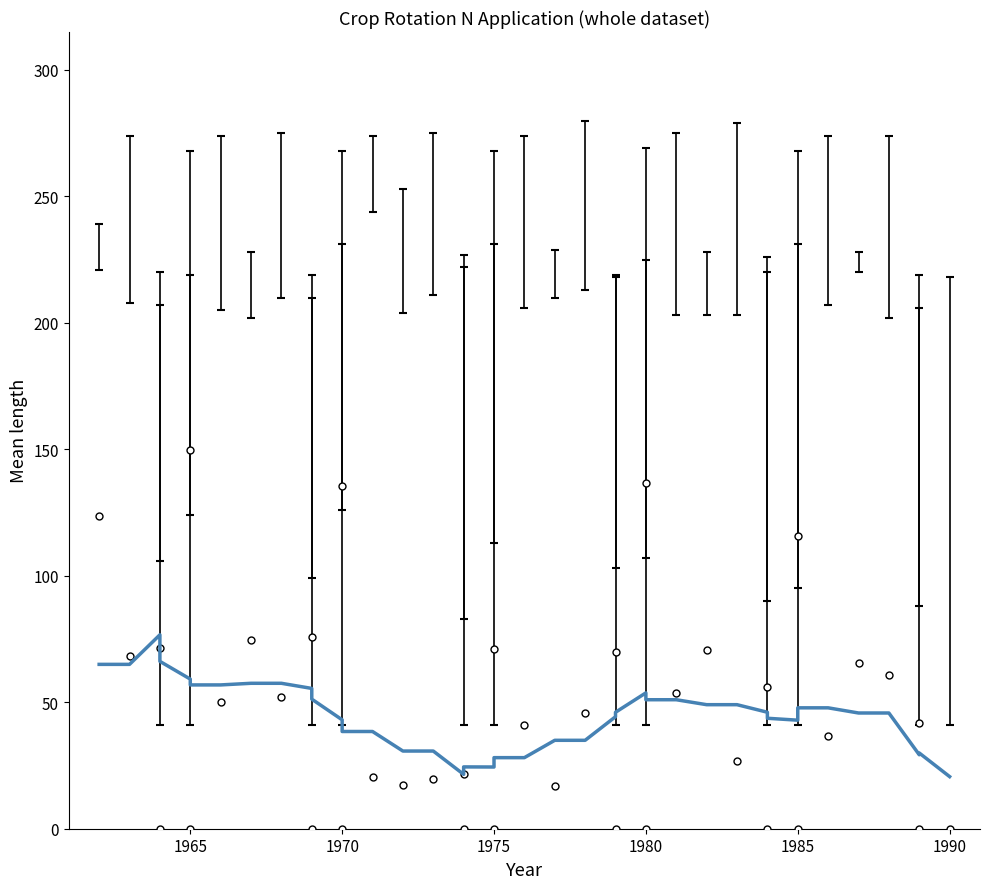

How many lines are shown in the chart?

1